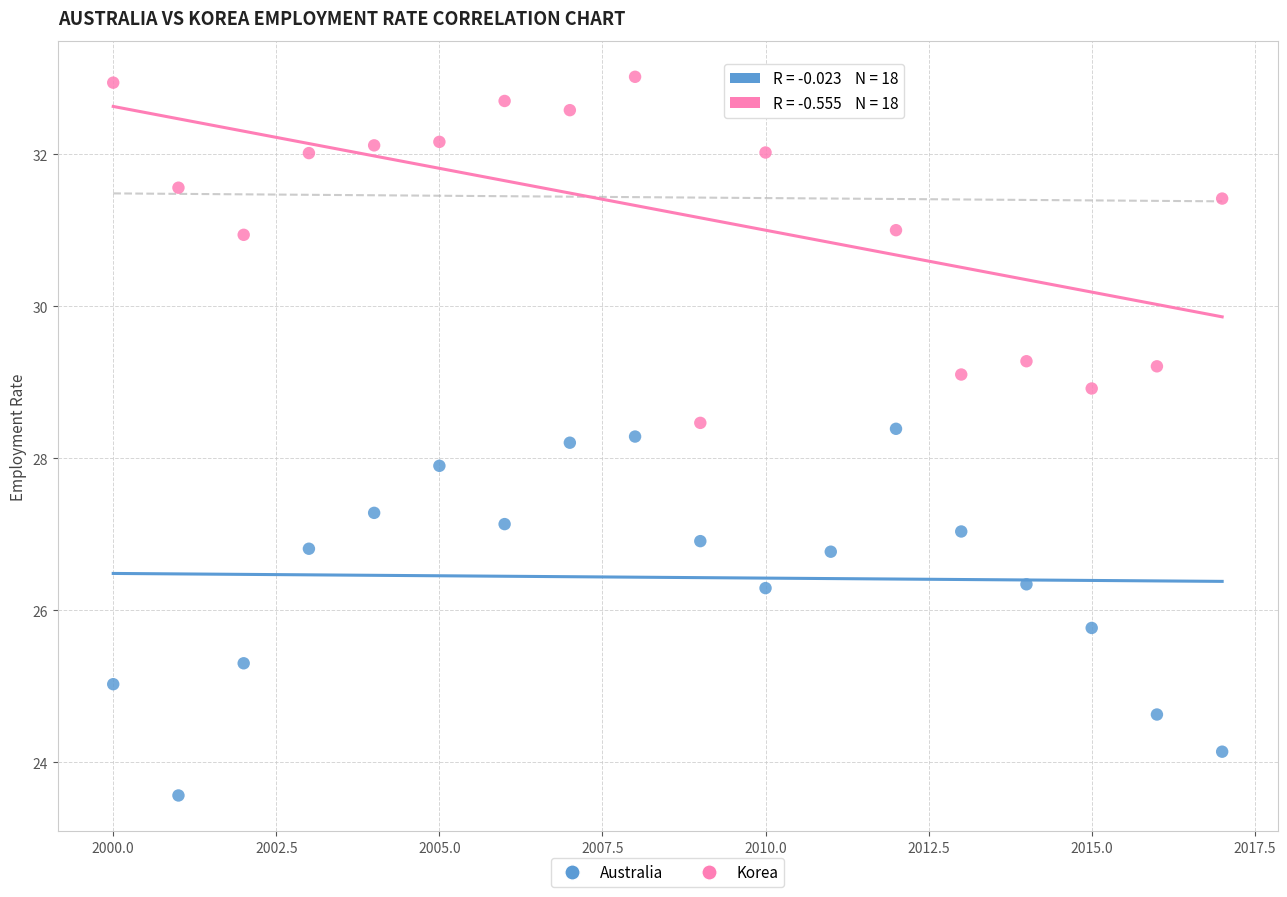

Across all data points, what is the range of Y values (max minus min)?

9.5